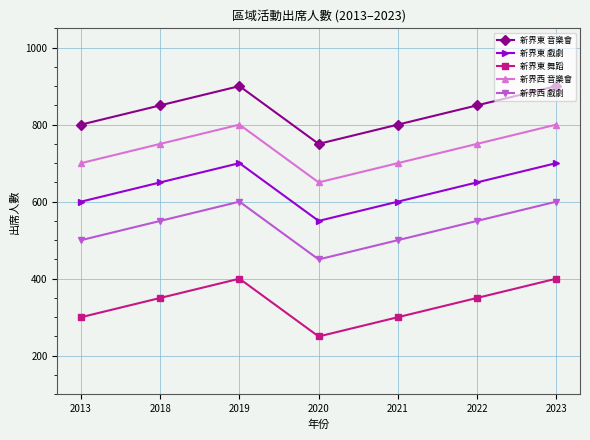

What is the spread (max minus min) of values at 2023?

500